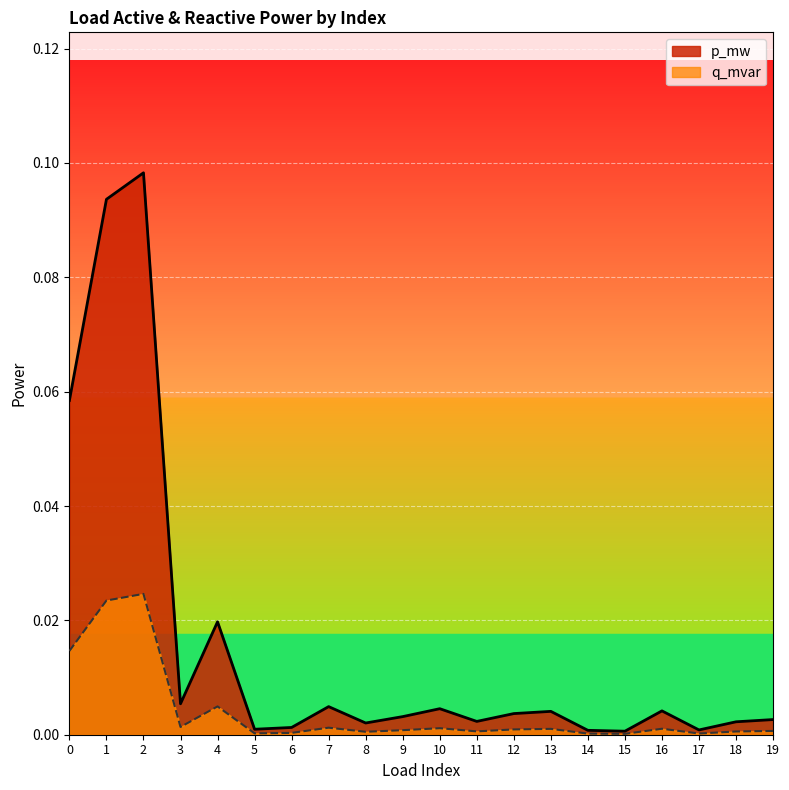

List the series in order of their peak value, lowest first.

q_mvar, p_mw